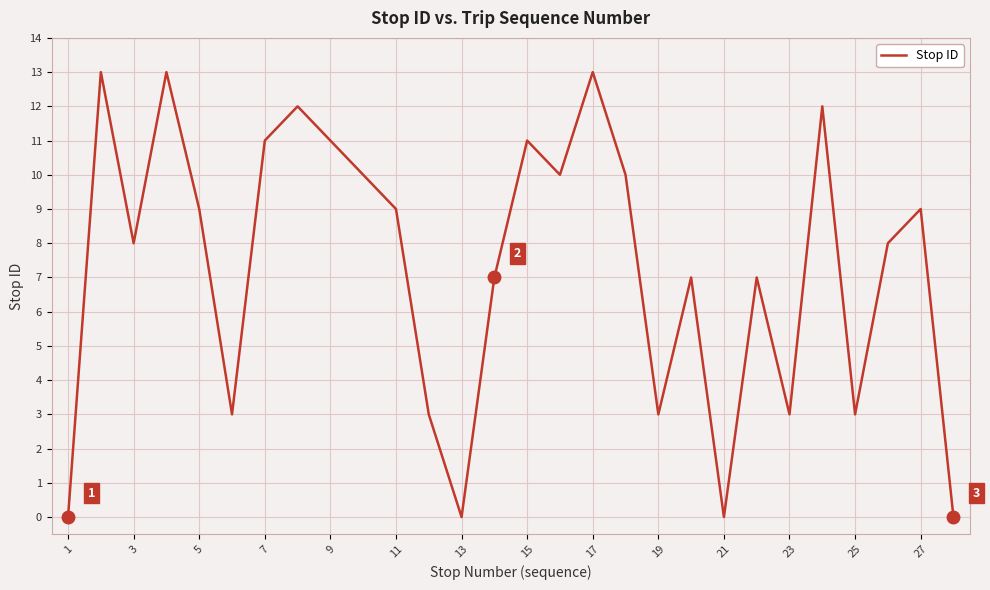

What is the greatest value displayed?

13